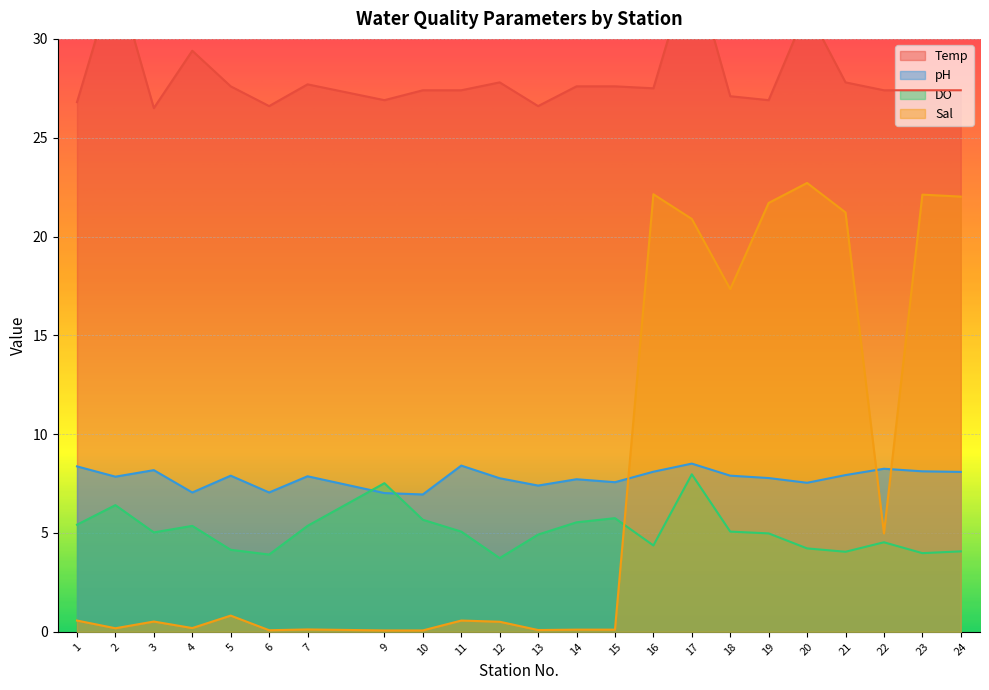

Which series has the largest total across all categories?

Temp